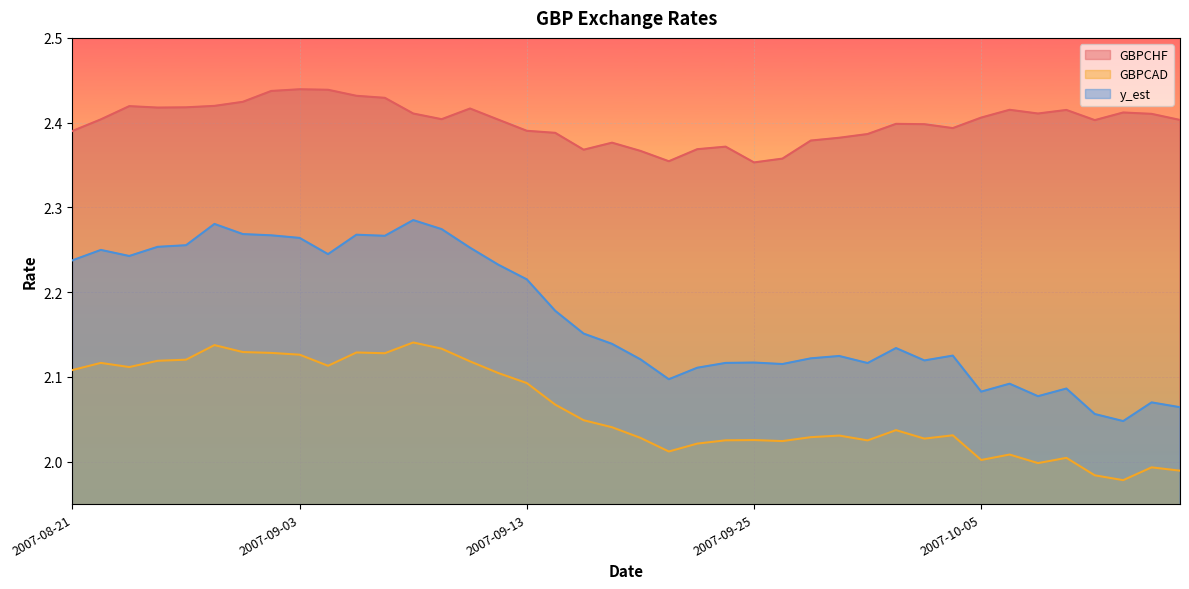

What is the maximum value shown in the chart?

2.4